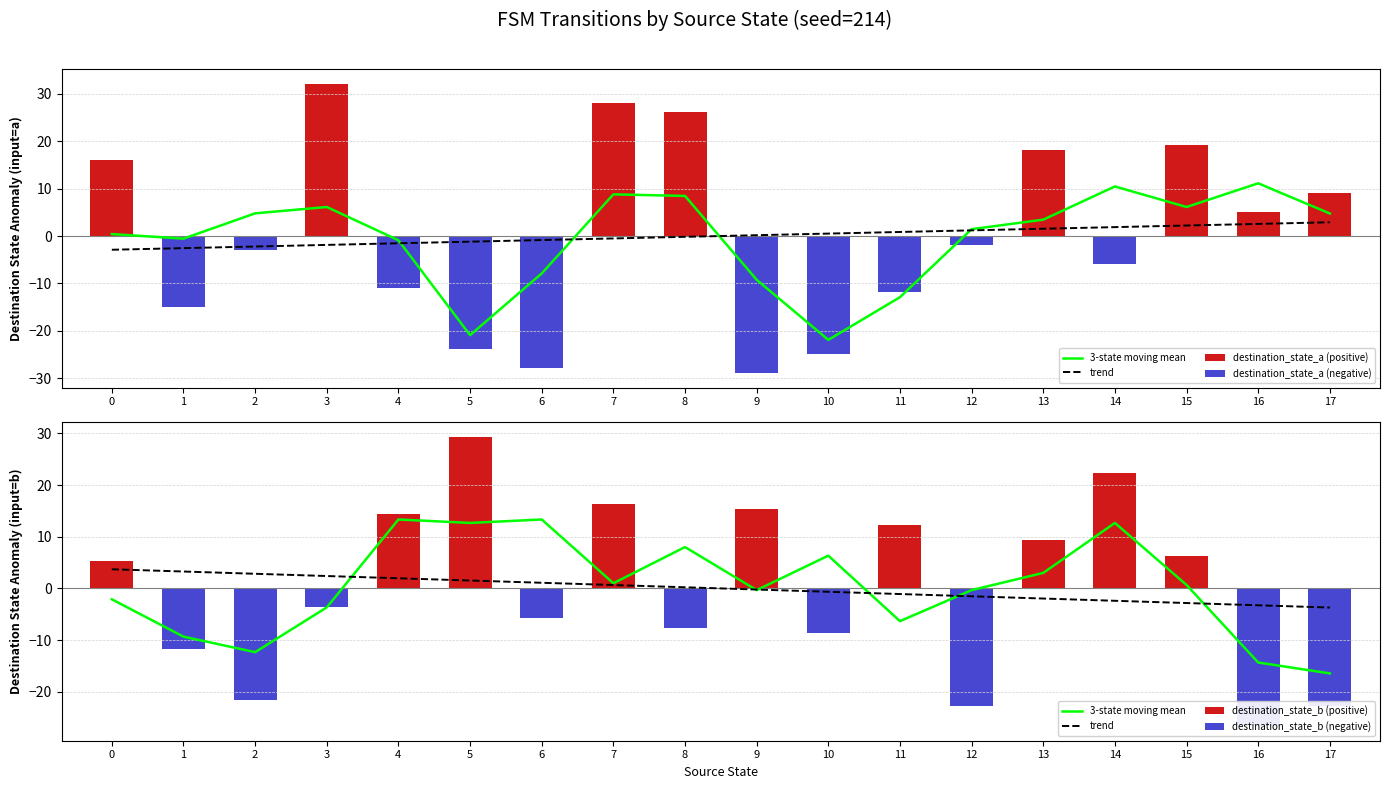

At which category is the sum across all series the highest?

7